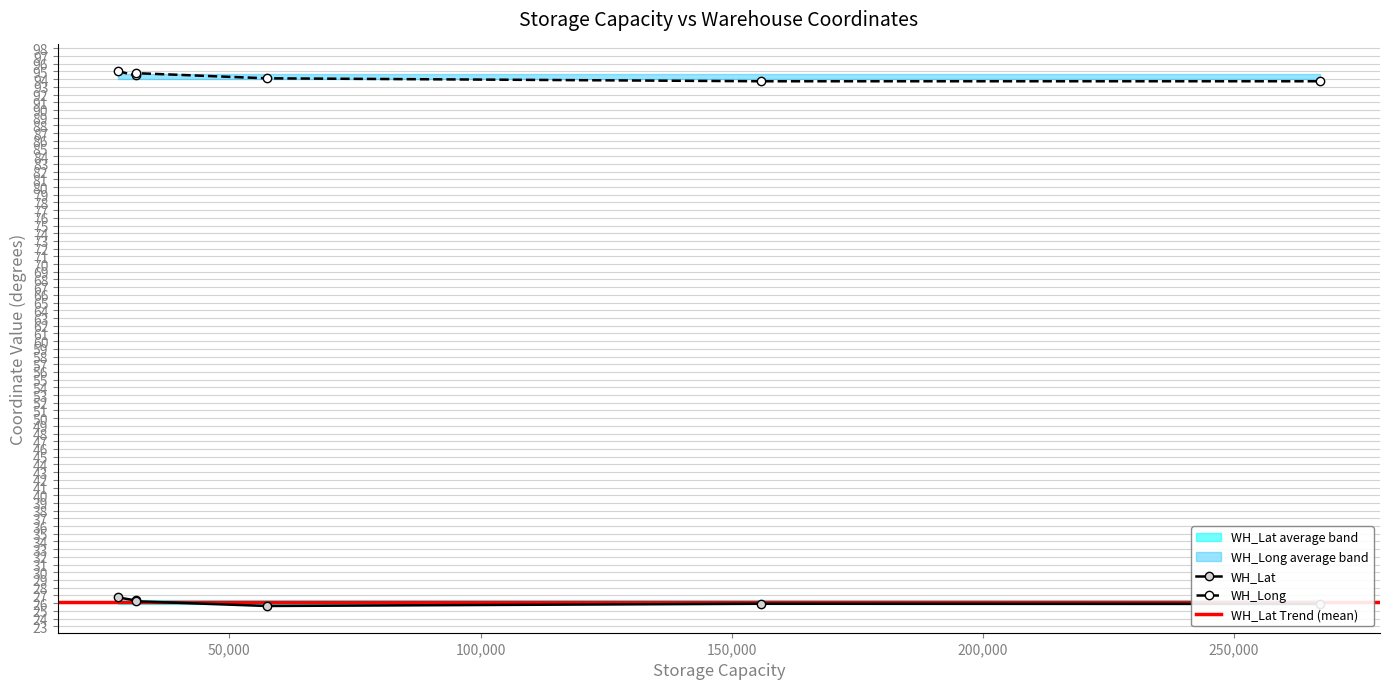

Which series has the largest total across all categories?

WH_Long